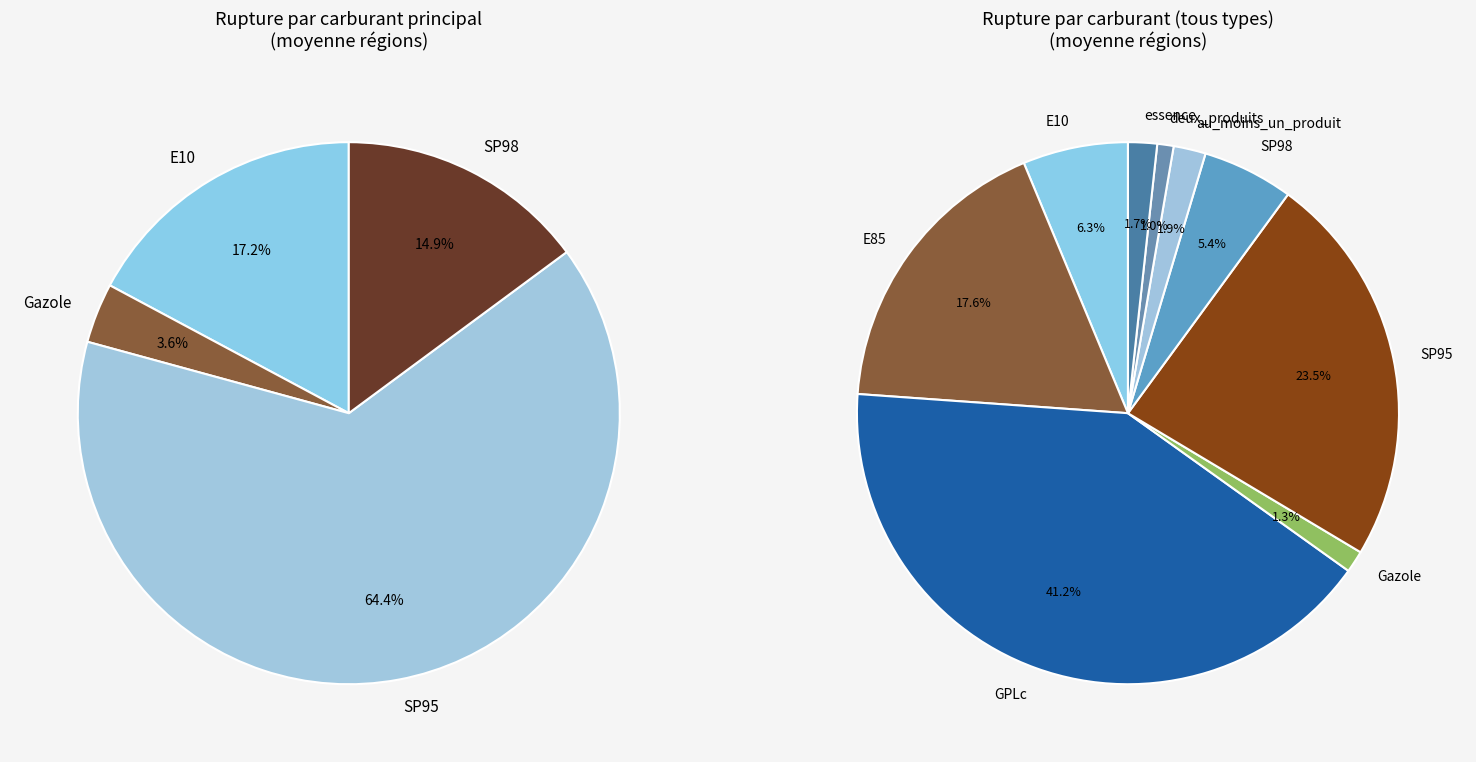

Rank the categories by value from lowest to highest.

deux_produits, Gazole, essence, au_moins_un_produit, SP98, E10, E85, SP95, GPLc